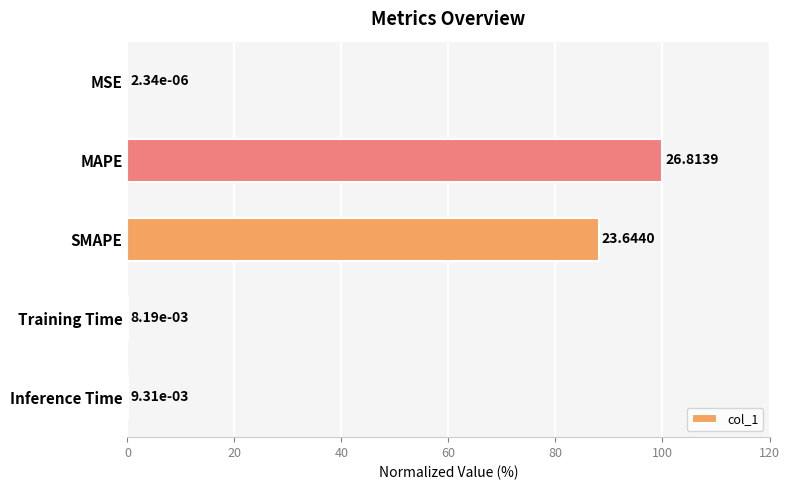

What is the change in value from MAPE to SMAPE?

-11.8